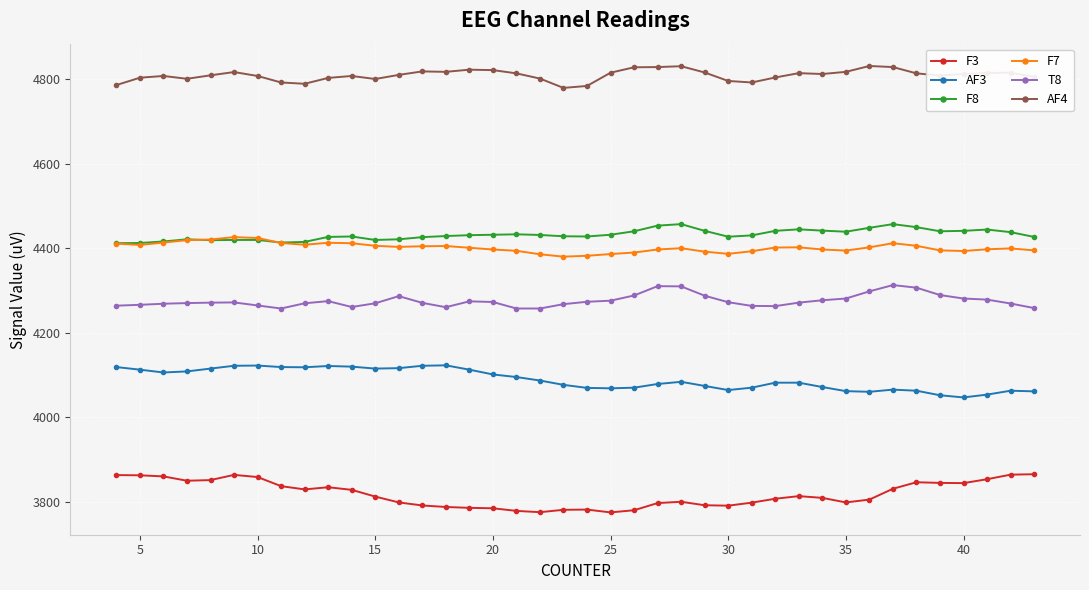

True or false: T8 and AF4 cross at least once.

False